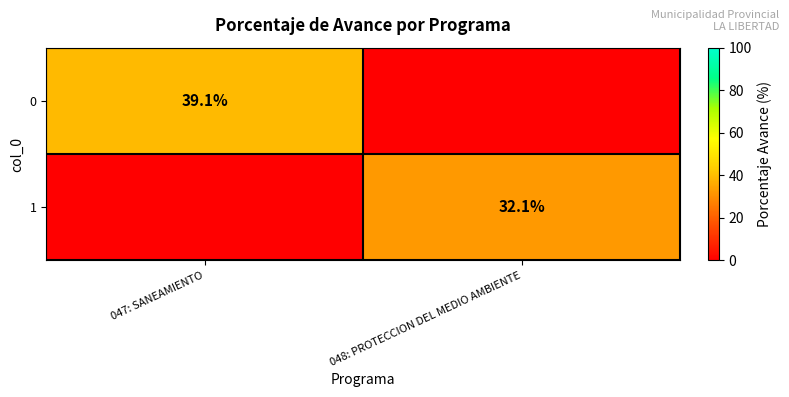

Is the value of 0 at 047: SANEAMIENTO greater than the value of 1 at 048: PROTECCION DEL MEDIO AMBIENTE?

Yes